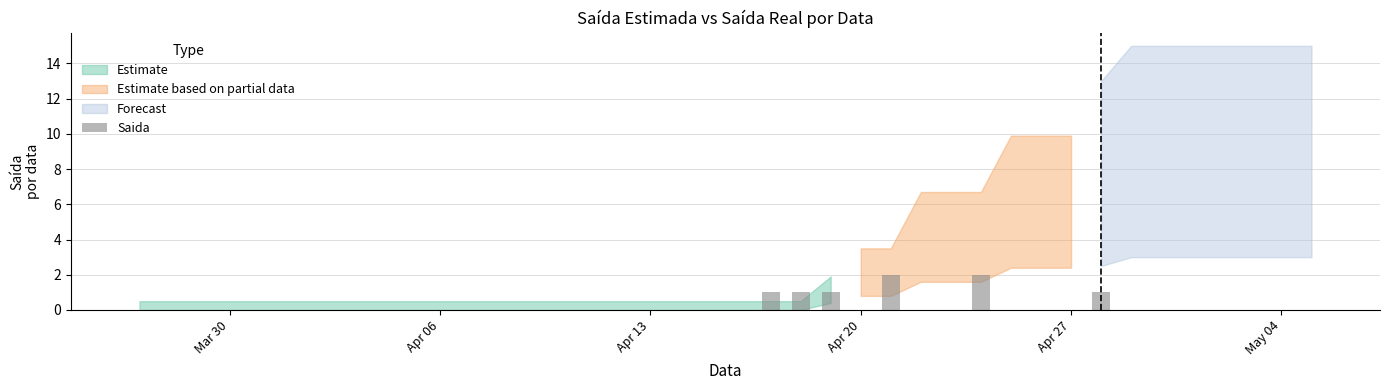

What is the sum of all values?

8